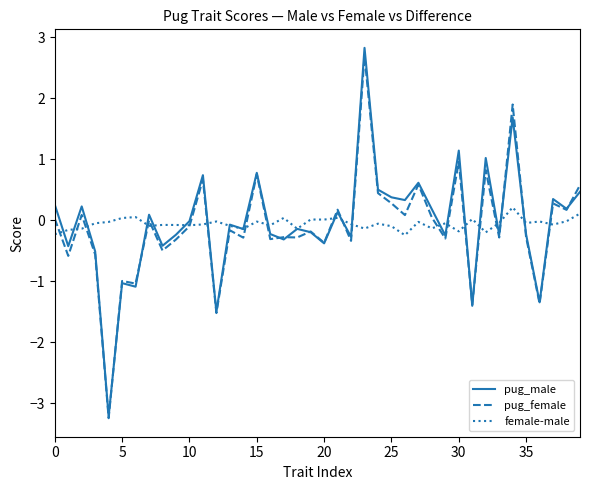

Does the chart have visible grid lines?

No